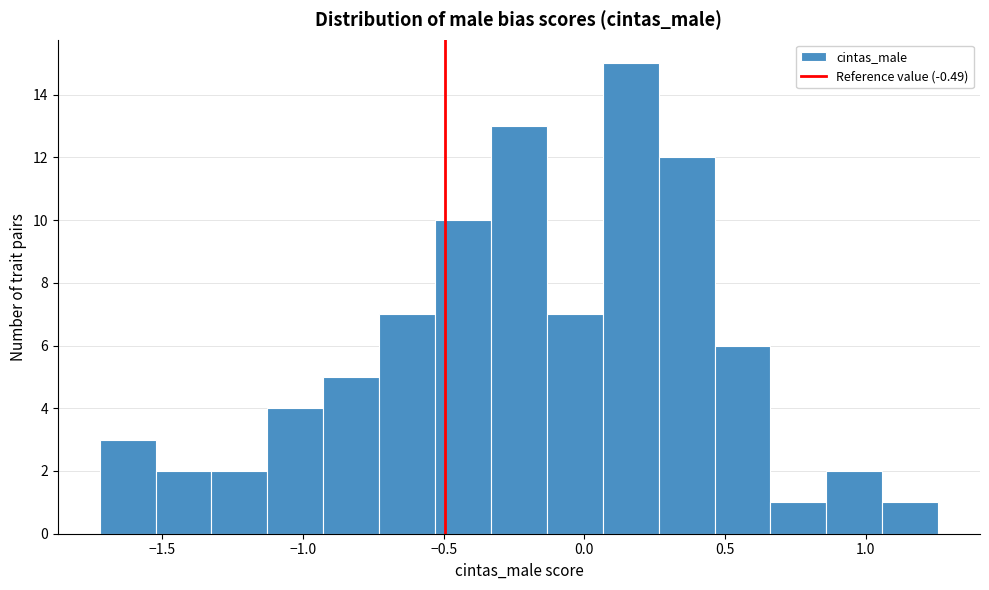

Read against the x-axis, roughly where is the centre of the tallest bar?

0.15